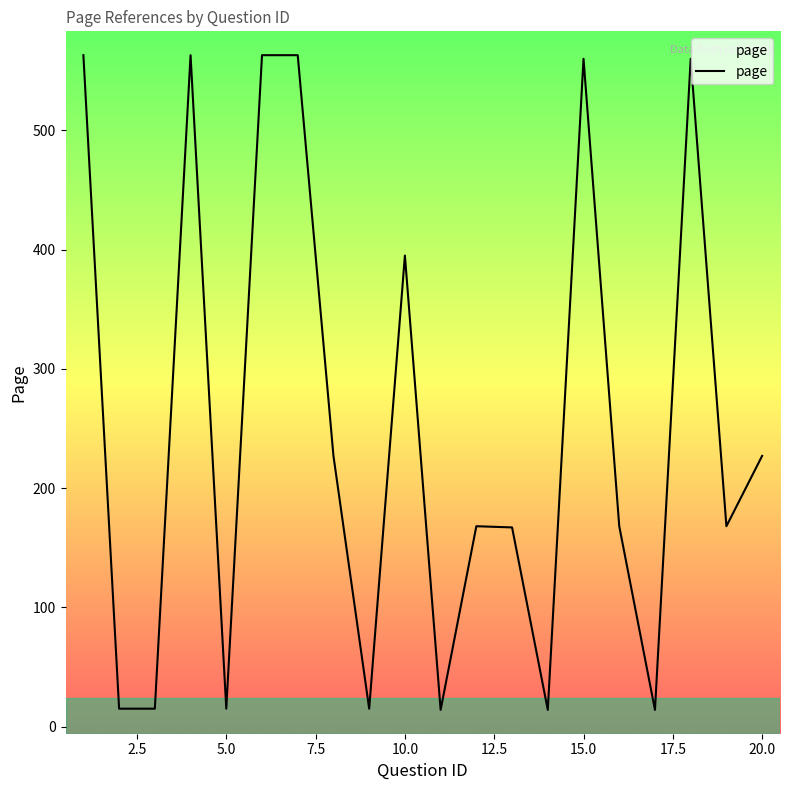

True or false: the data has more than 0 interior local peaks.

True